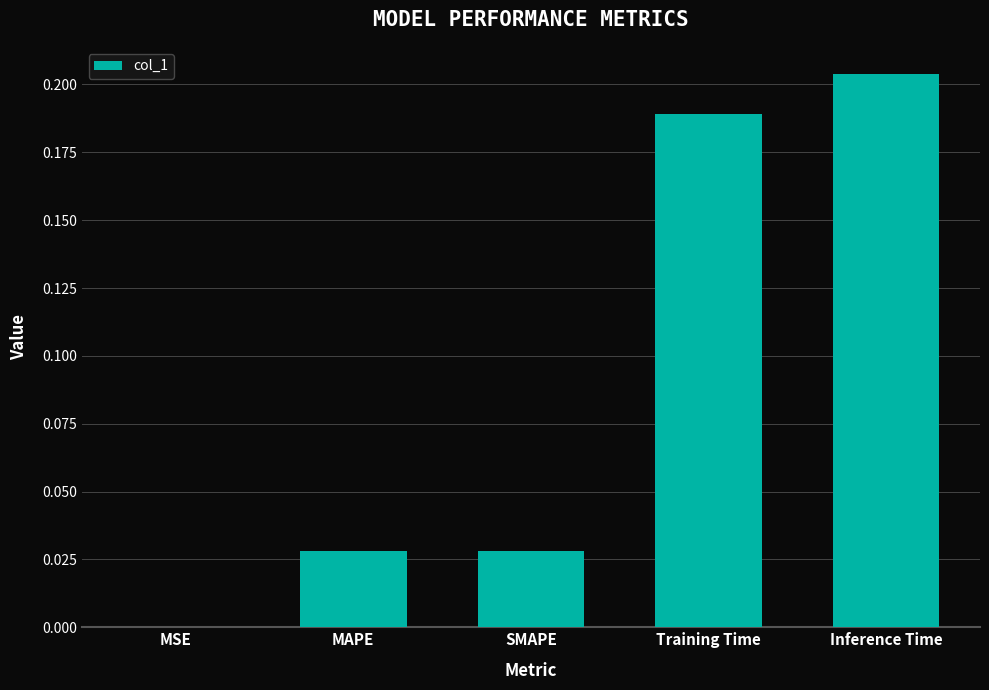

Which has a higher value, MSE or SMAPE?

SMAPE